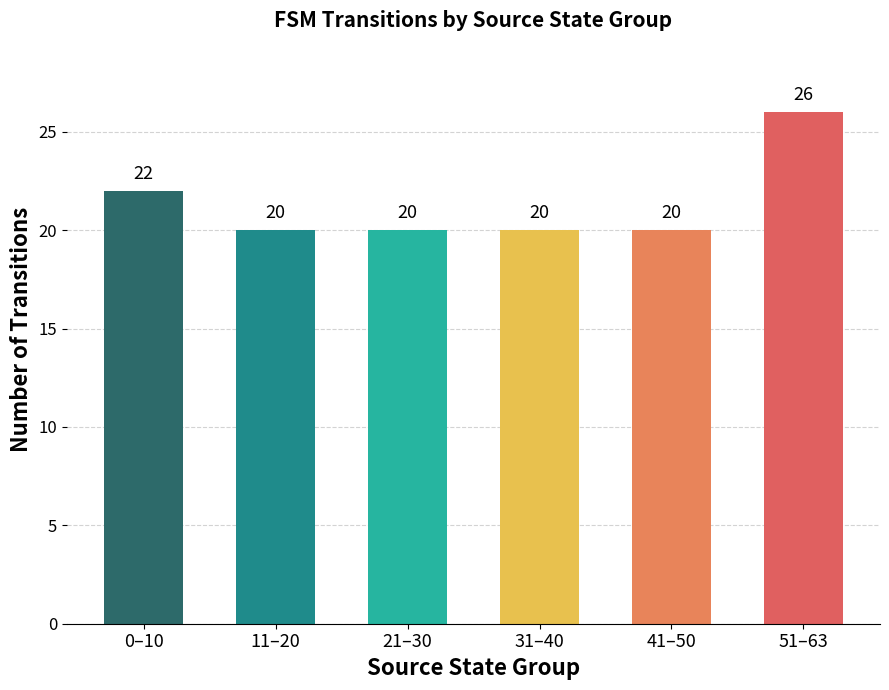

True or false: the data shows 30 at 11–20.

False